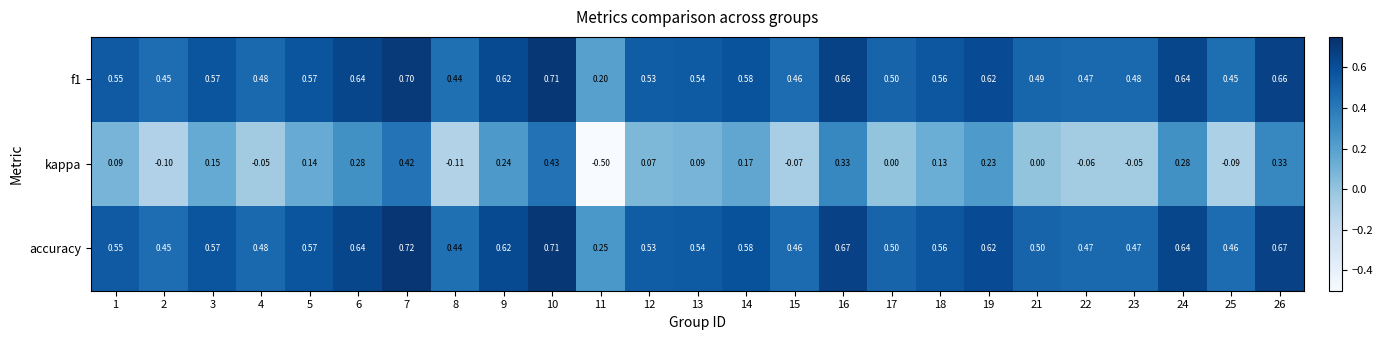

Which label corresponds to the largest value in the chart?

7